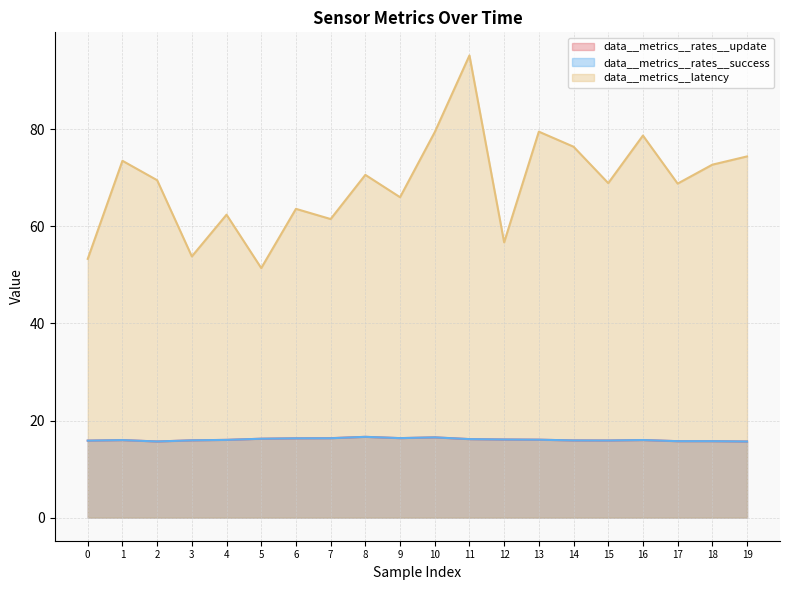

How many data points does each series have?

20